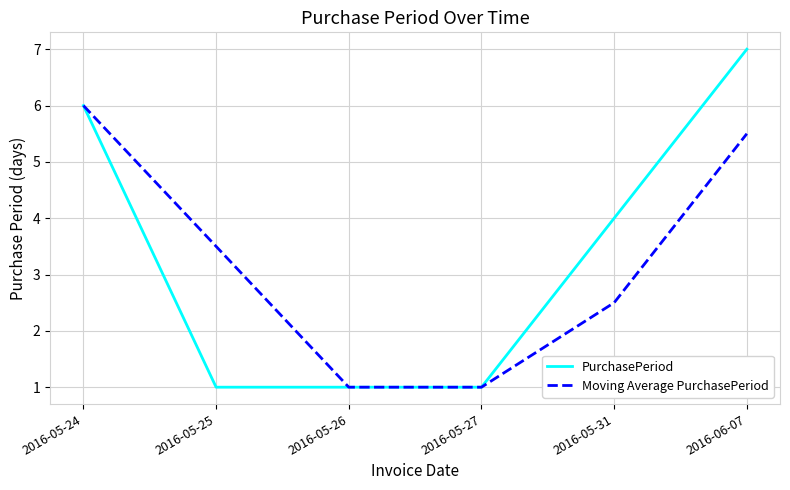

Rank the series by their average value, from highest to lowest.

PurchasePeriod, Moving Average PurchasePeriod